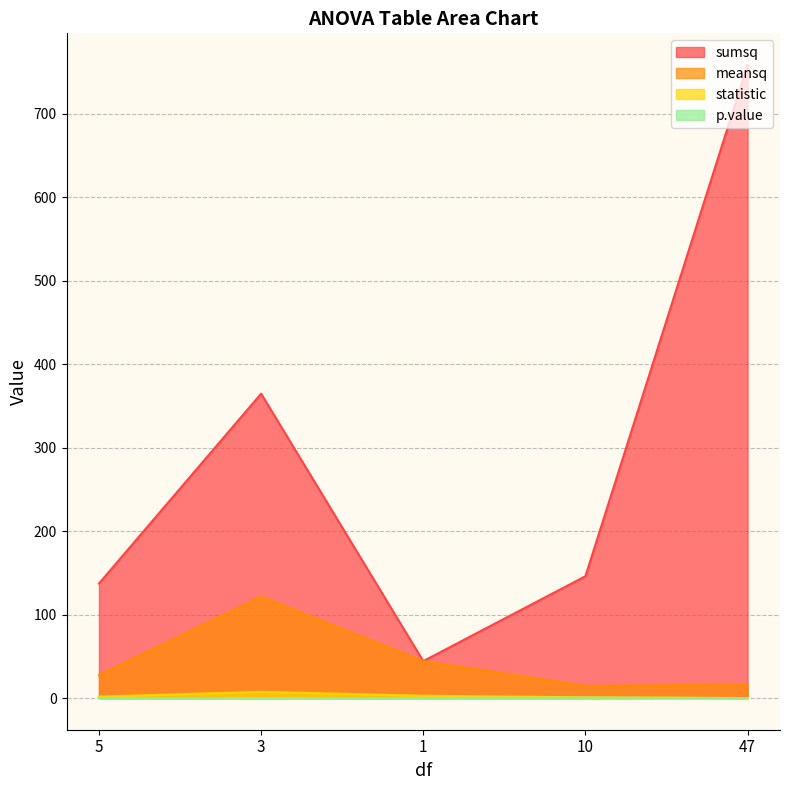

Reading right to left, list all the values displayed in this chart.

sumsq: 47=758.3	10=145.9	1=44.2	3=364.6	5=137.2
meansq: 47=16.1	10=14.6	1=44.2	3=121.5	5=27.4
statistic: 47=0.0	10=0.9	1=2.7	3=7.5	5=1.7
p.value: 47=0.0	10=0.5	1=0.1	3=0.0	5=0.2